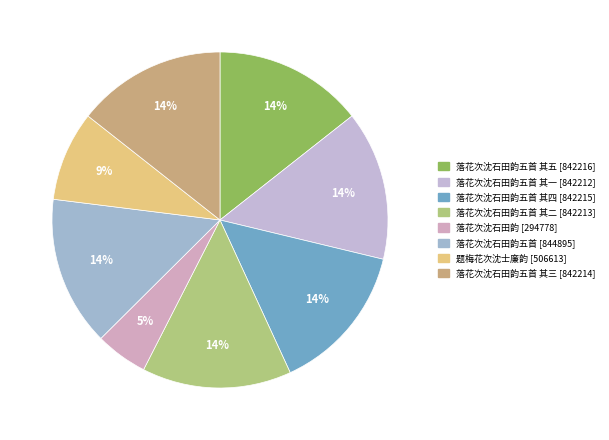

Does any single category account for the majority?

No